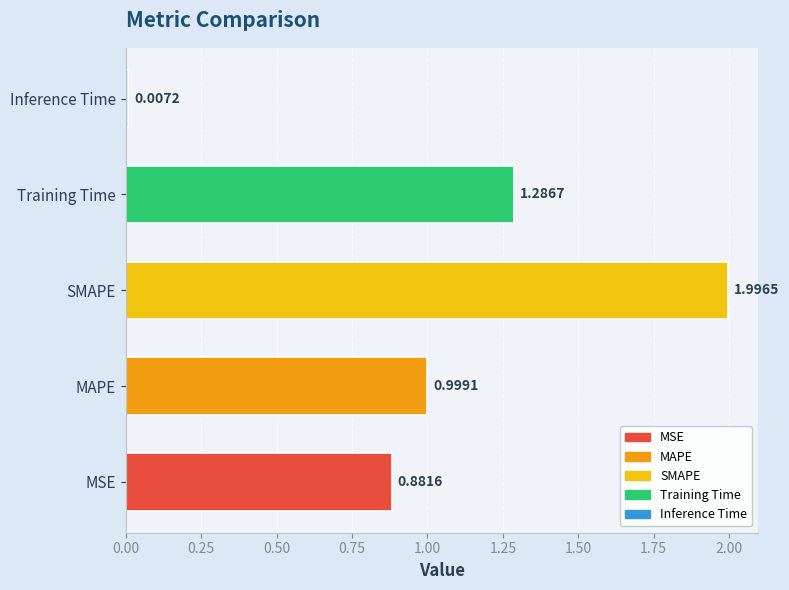

What is the average value?

1.0